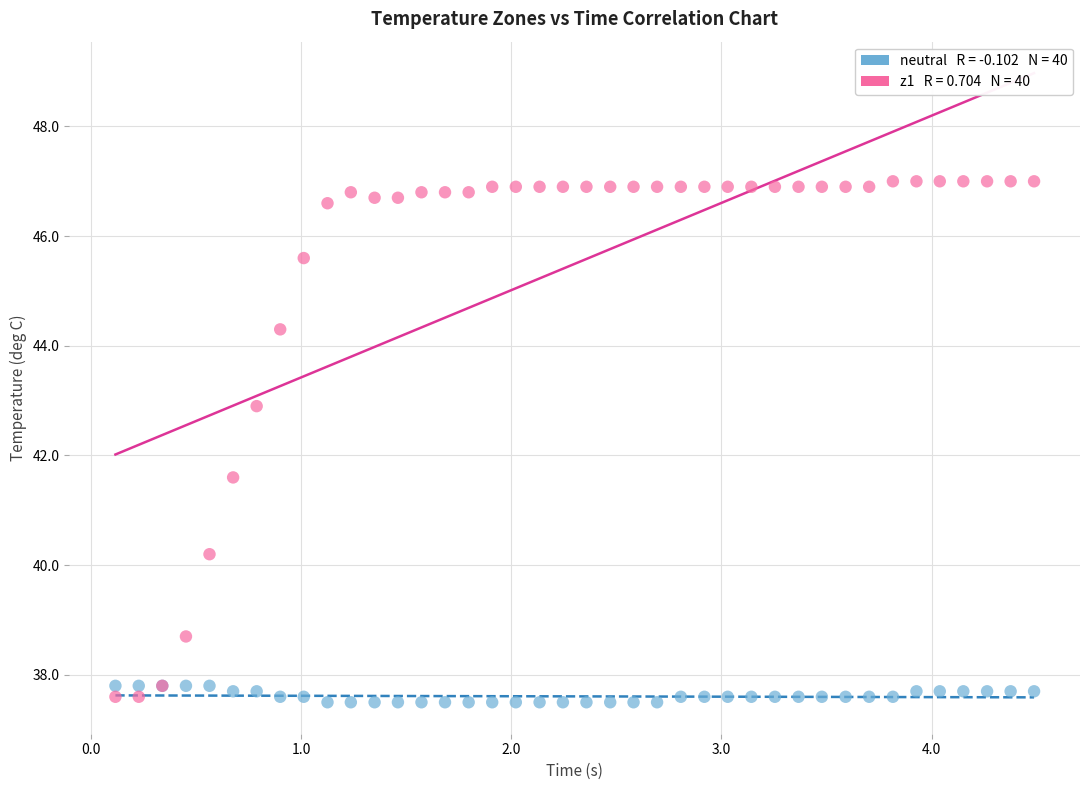

Across all series, what Y value is closest to 42?

41.6